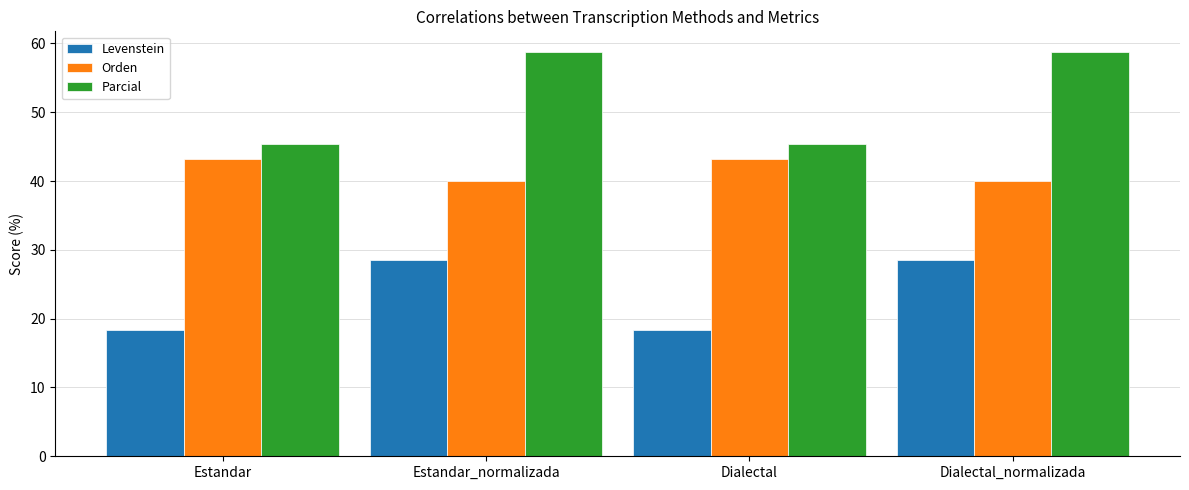

What is the sum of all Orden values?

166.3